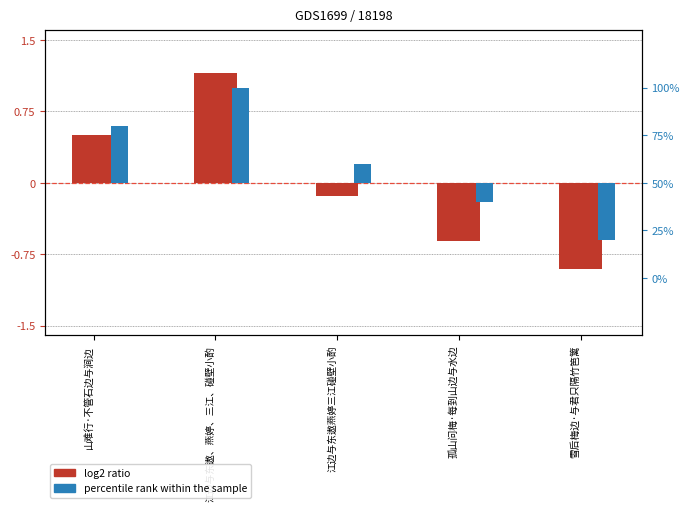

What is the maximum value shown in the chart?

50.0